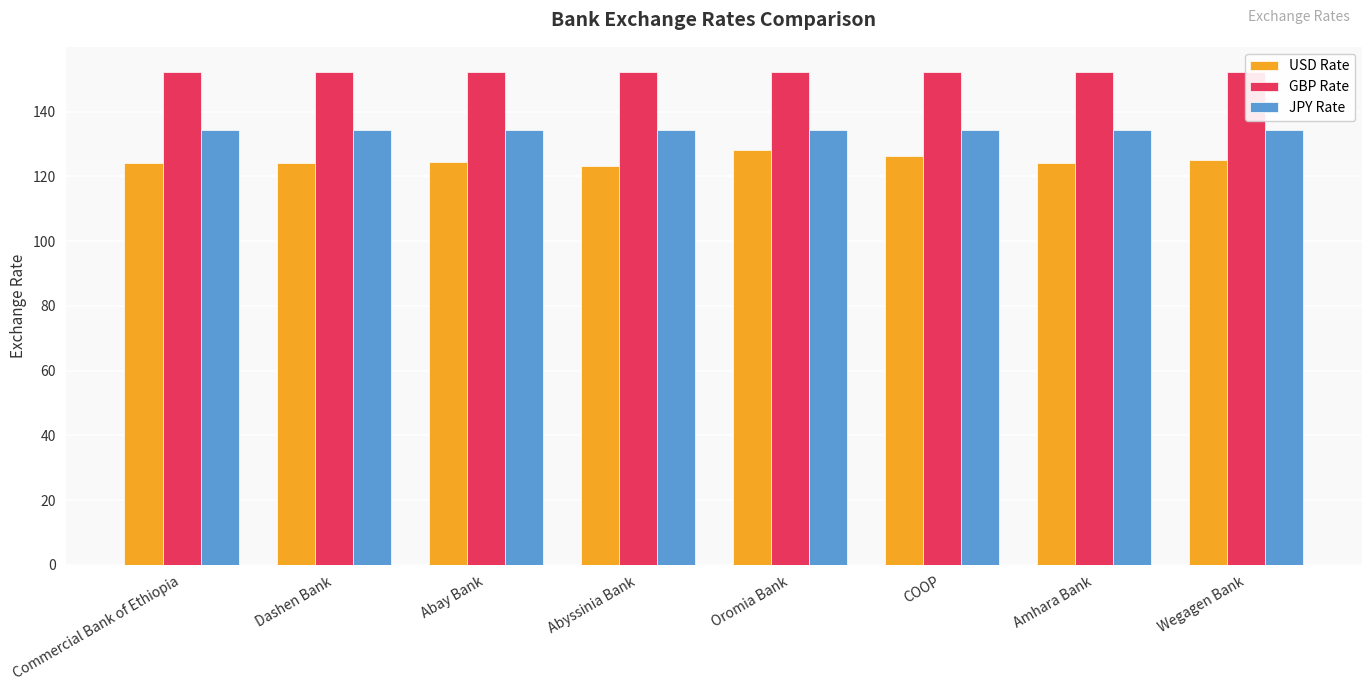

What is the difference between the USD Rate values at COOP and Dashen Bank?

2.0